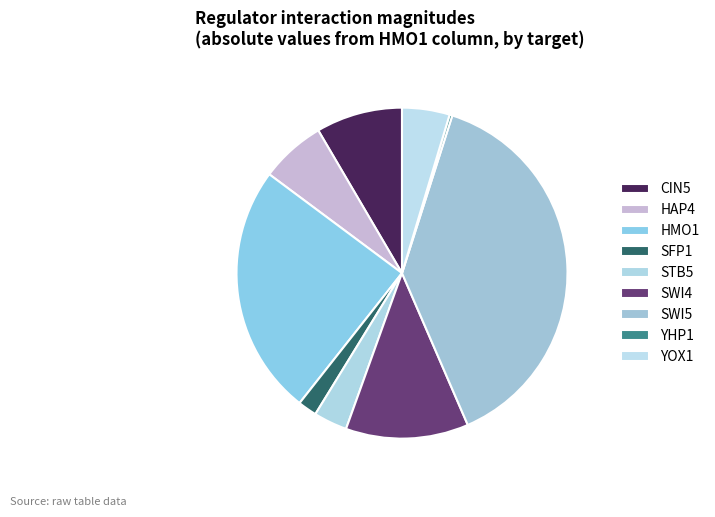

Is the sum of CIN5 and SWI5 greater than half?

No